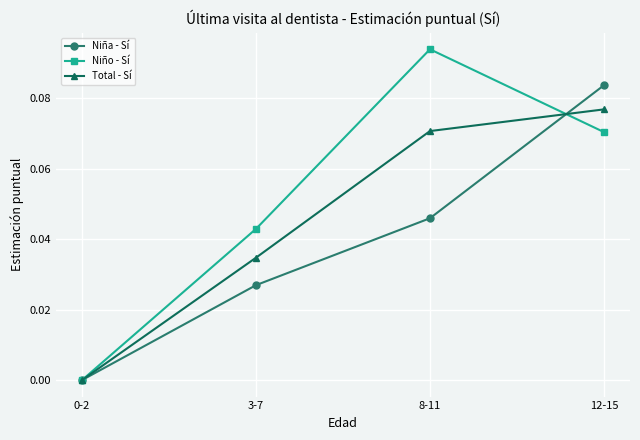

How many lines are shown in the chart?

3